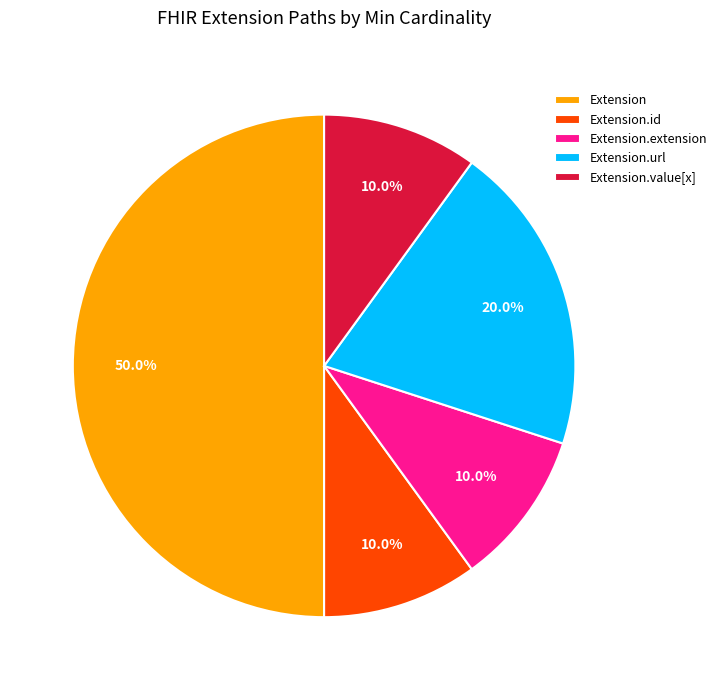

How many slices are in this pie chart?

5